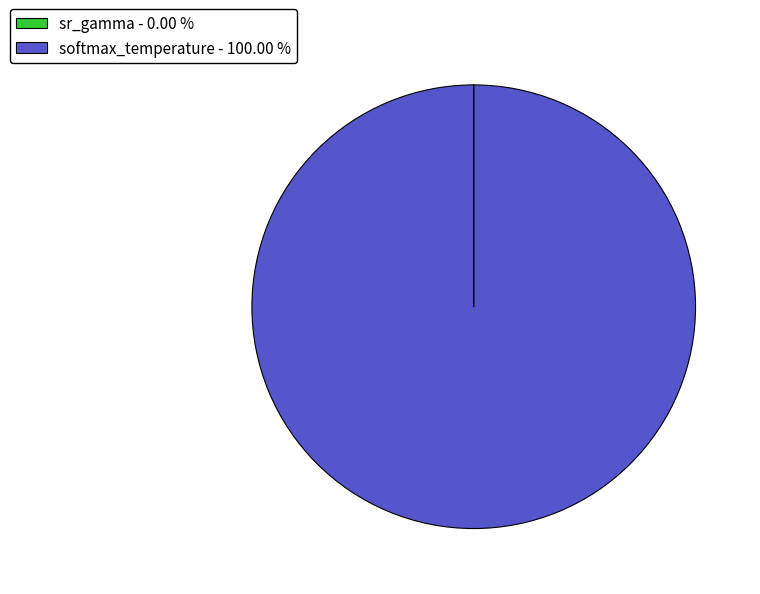

Does any single category account for the majority?

Yes